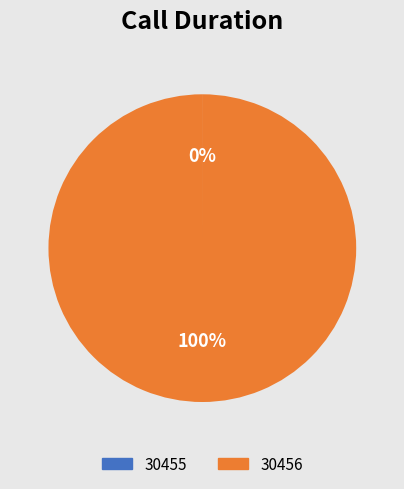

Which category has the biggest portion of the pie?

30456